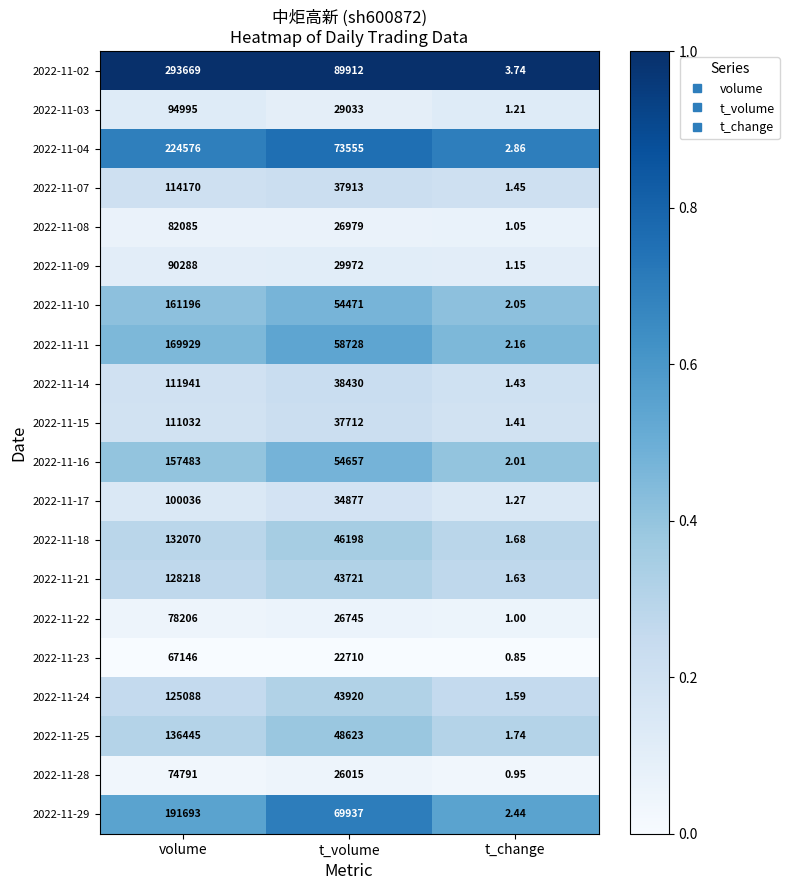

Where is 2022-11-16 nearest to the value 78742?

t_volume